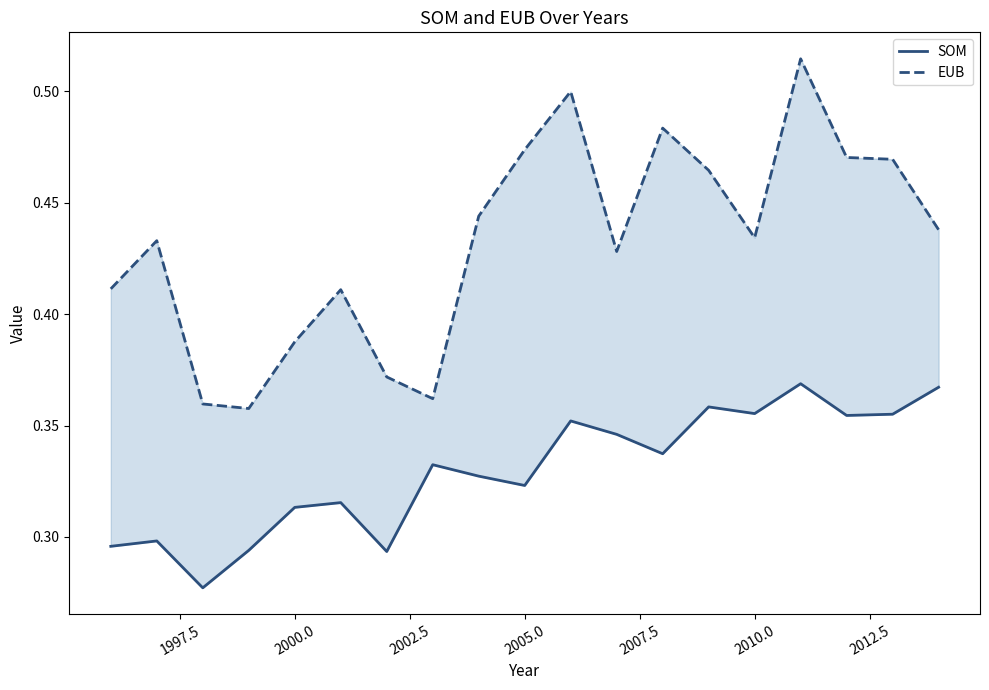

Count the EUB values in the range 0 to 1.

19